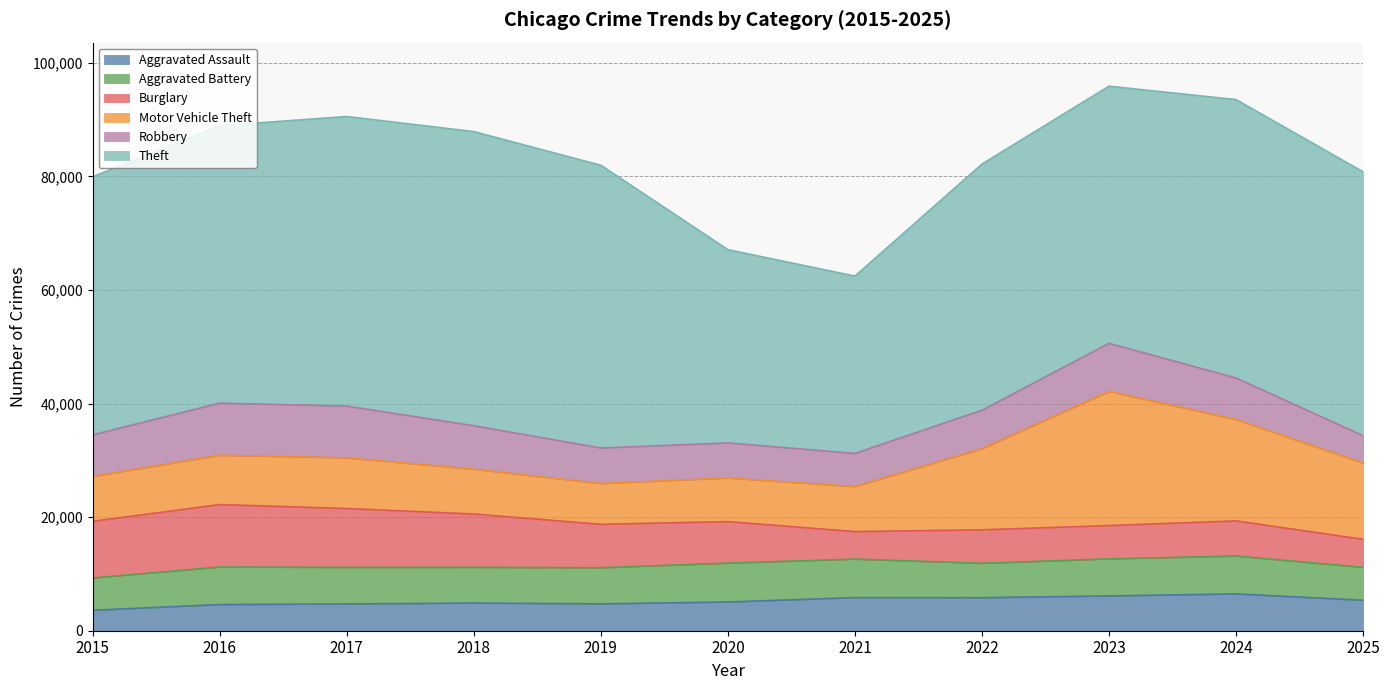

Which series has the largest range (max minus min)?

Theft